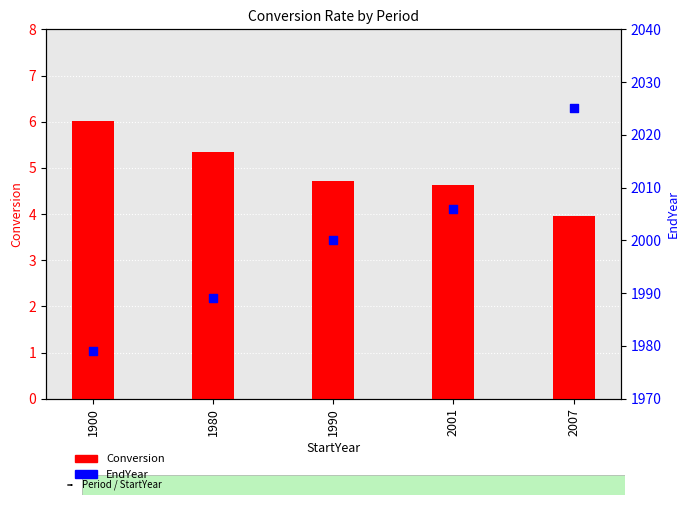

Which series has the largest Y range (max minus min)?

EndYear